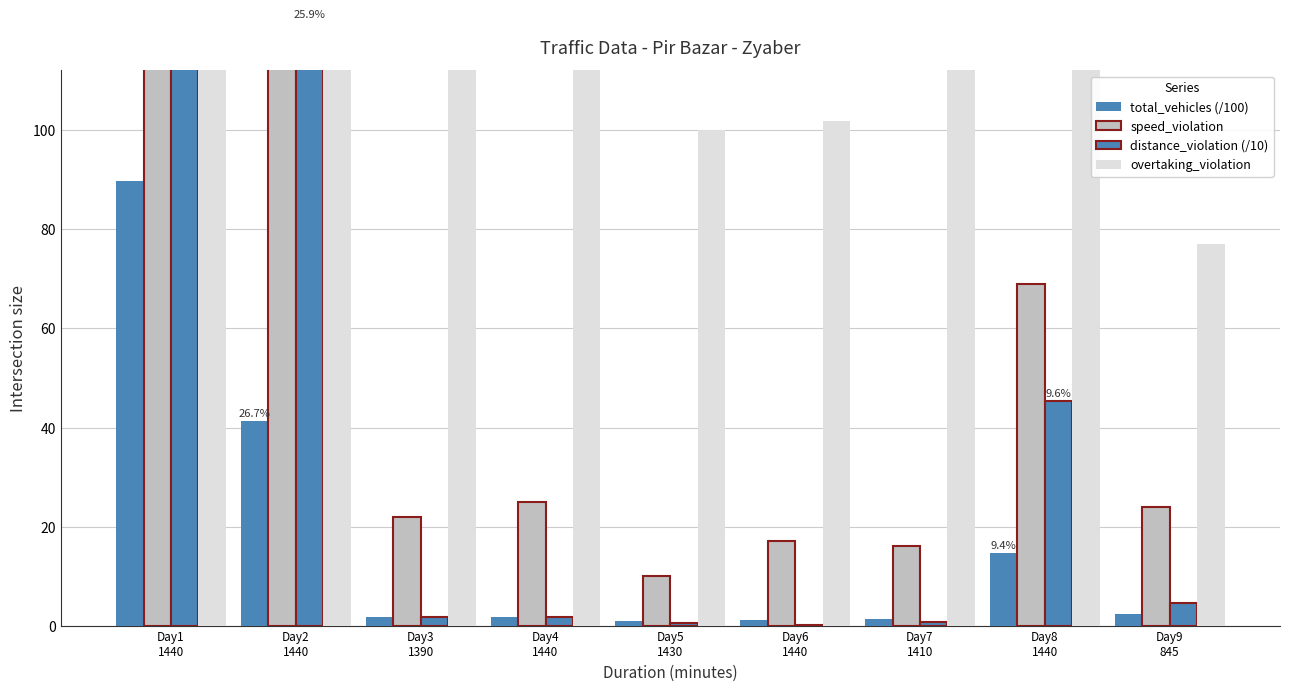

At Day6
1440, list the series in order from largest to smallest.

overtaking_violation, speed_violation, total_vehicles (/100), distance_violation (/10)